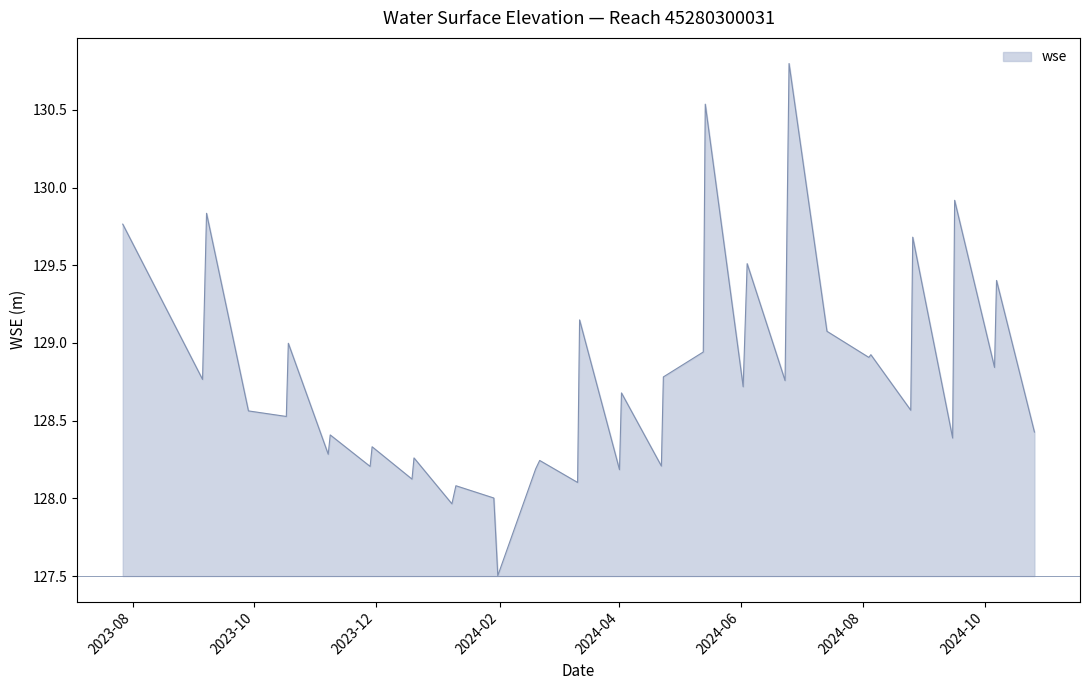

What is the sum of all values?

5150.5